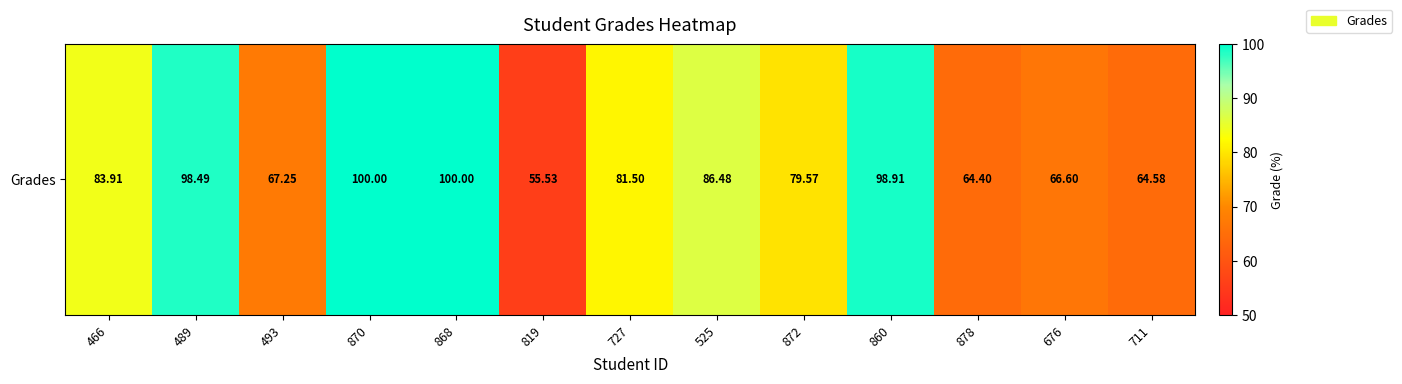

What is the ratio of the value at 878 to the value at 493?

1.0